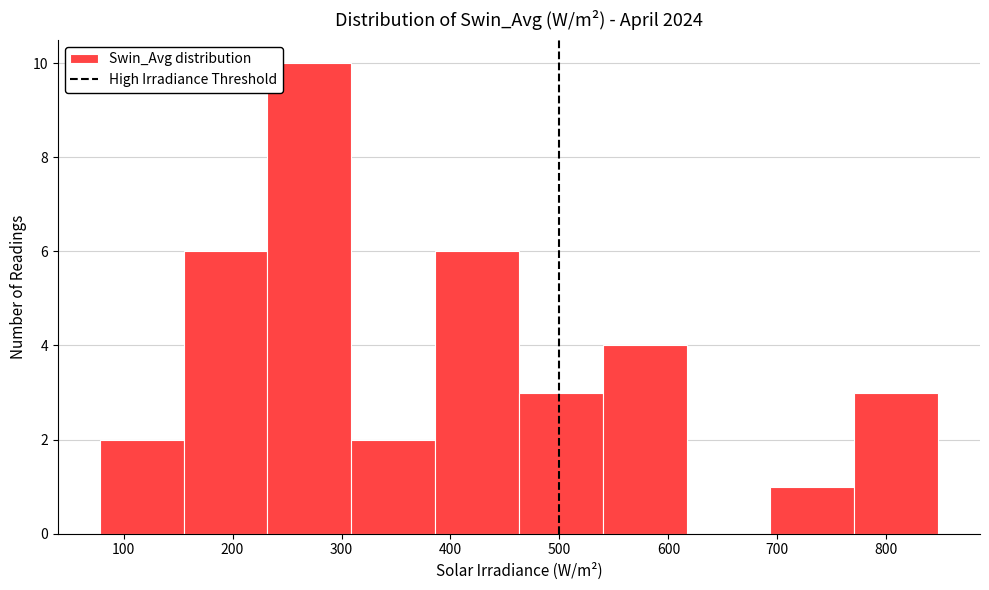

What is the height of the bar covering 390 to 460 on the x-axis? Neither the bar edges nor the heights are printed on the chart, so give them approximately, as read against the axes.

6